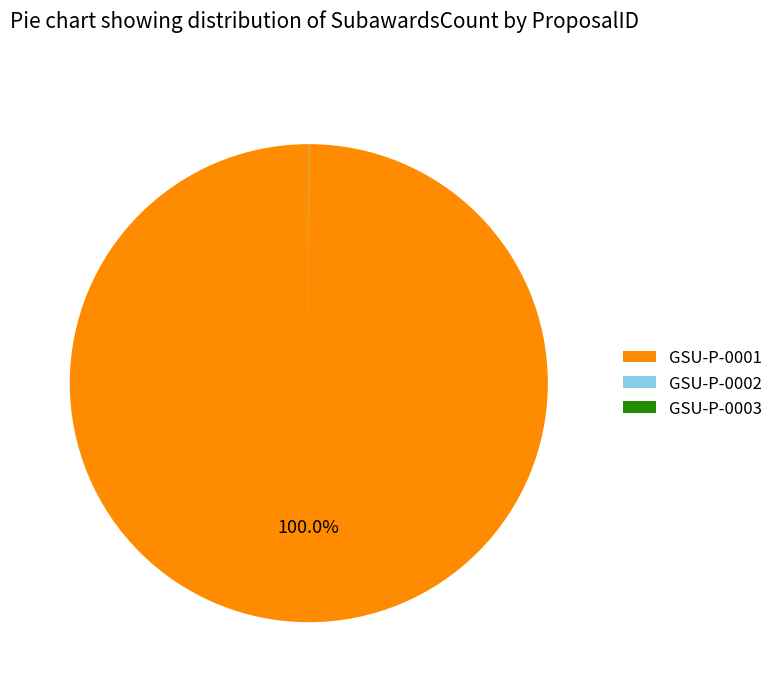

Which slice represents more than half of the pie?

GSU-P-0001